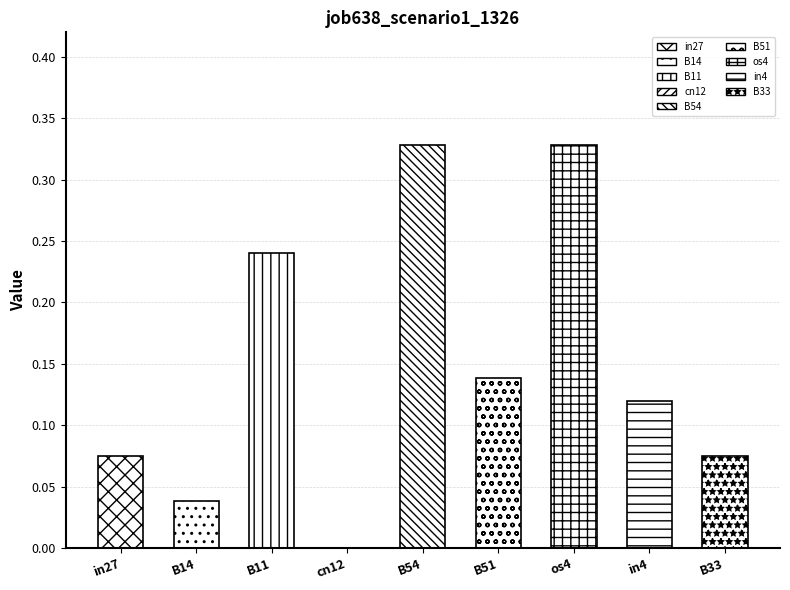

What is the difference between the second highest and second lowest values?

0.3